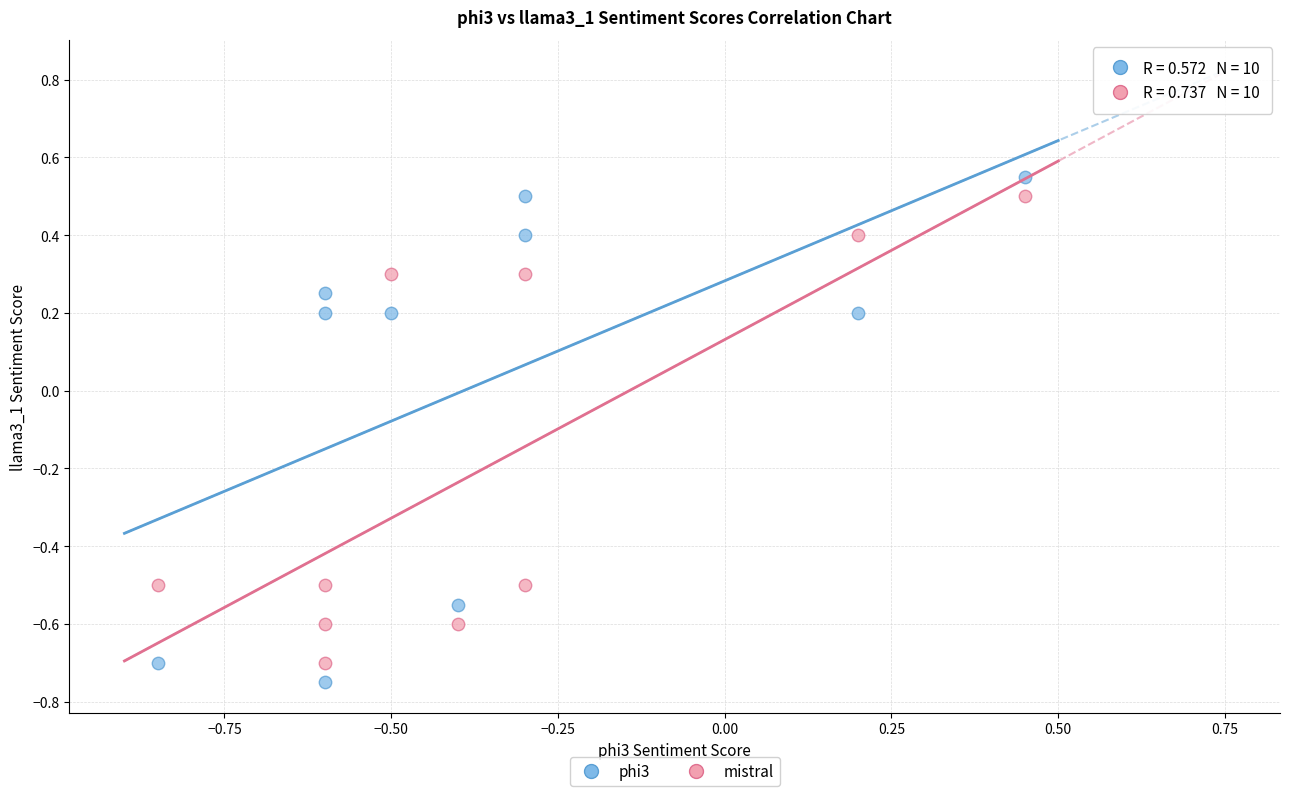

What is the X range (max minus min) for the scatter plot?

1.3